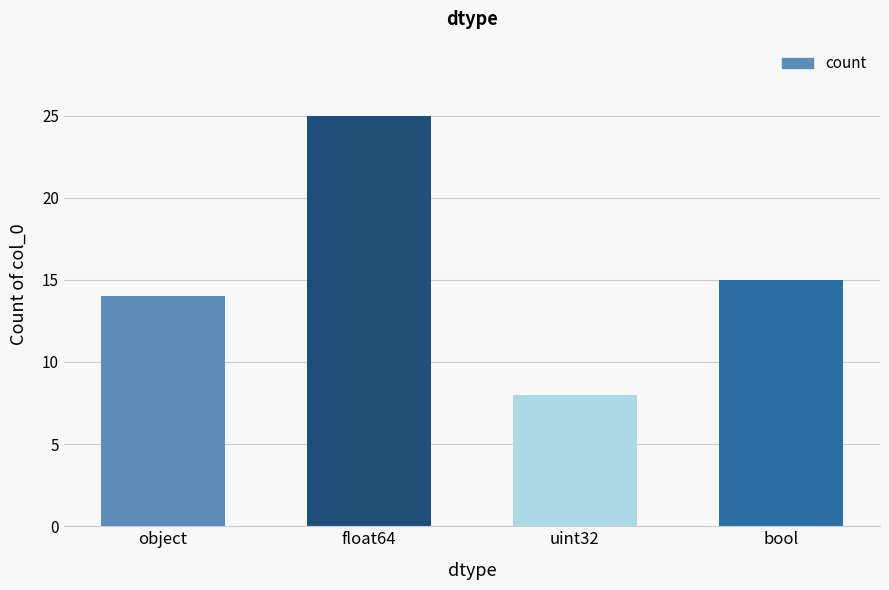

The value at bool is 9. True or false?

False